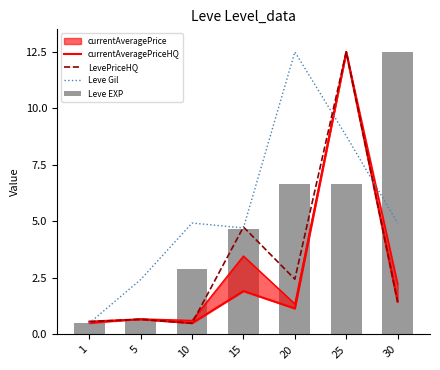

What is the maximum value shown in the chart?

12.5